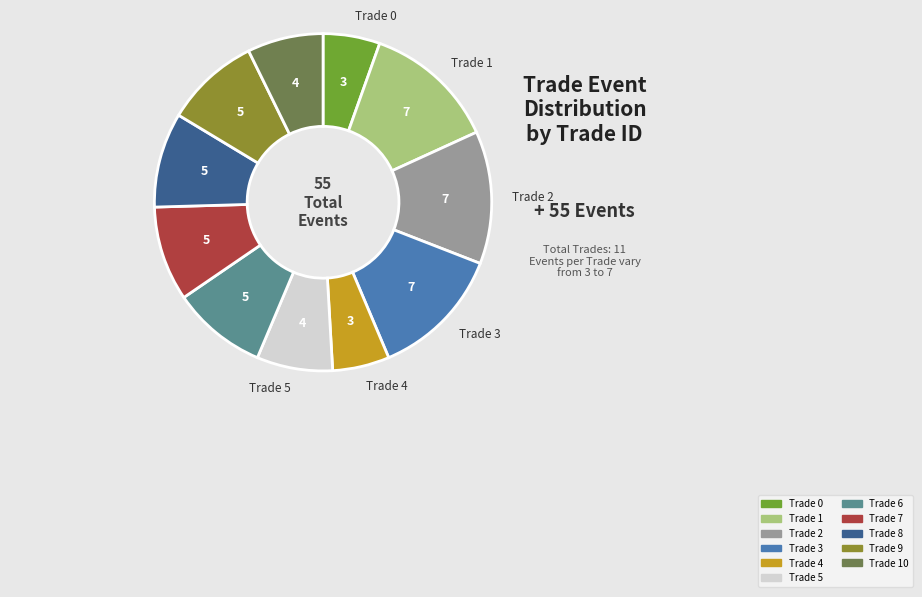

Does any single category account for the majority?

No